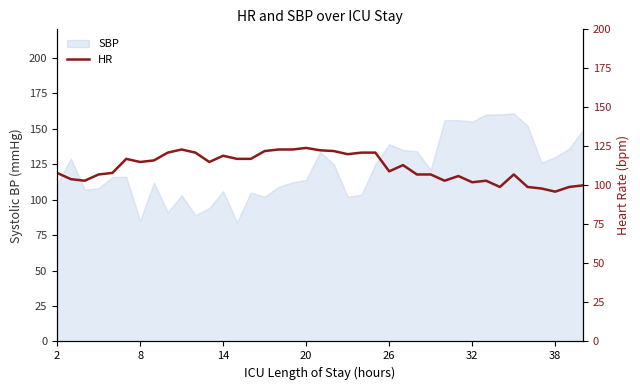

How many categories are shown in the chart?

39